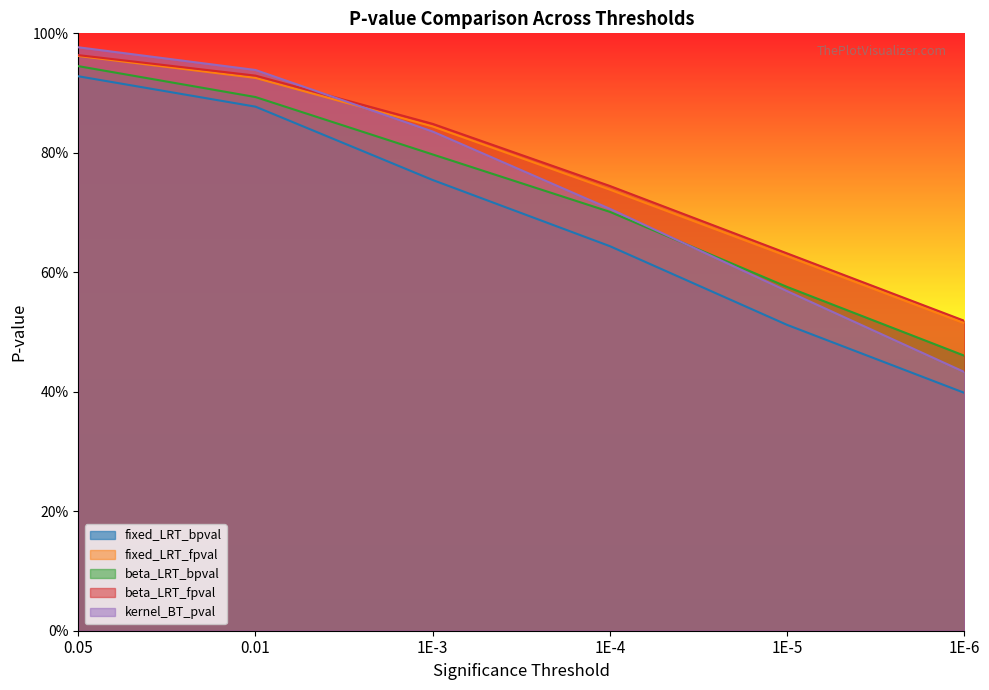

Which series has the widest spread of values?

kernel_BT_pval